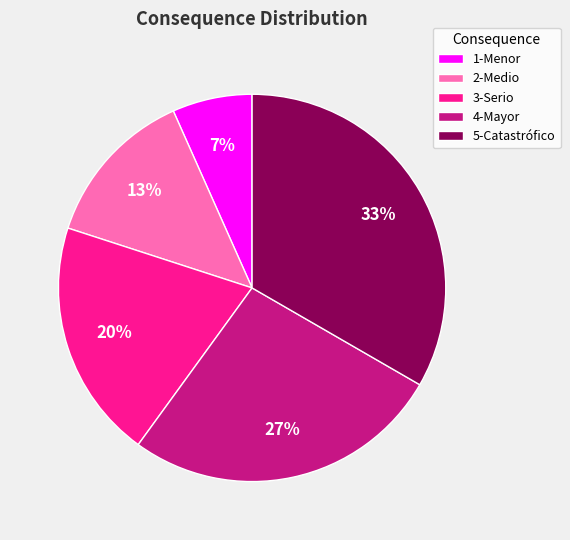

Between 1-Menor and 5-Catastrófico, which is larger?

5-Catastrófico